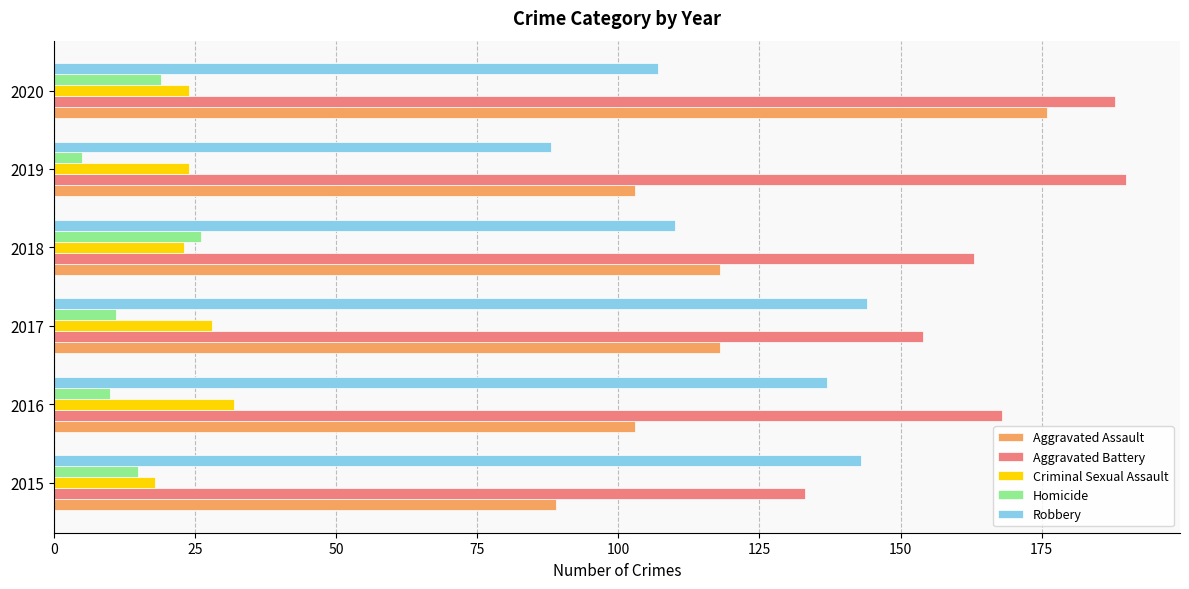

What are all the series names shown in the legend?

Aggravated Assault, Aggravated Battery, Criminal Sexual Assault, Homicide, Robbery